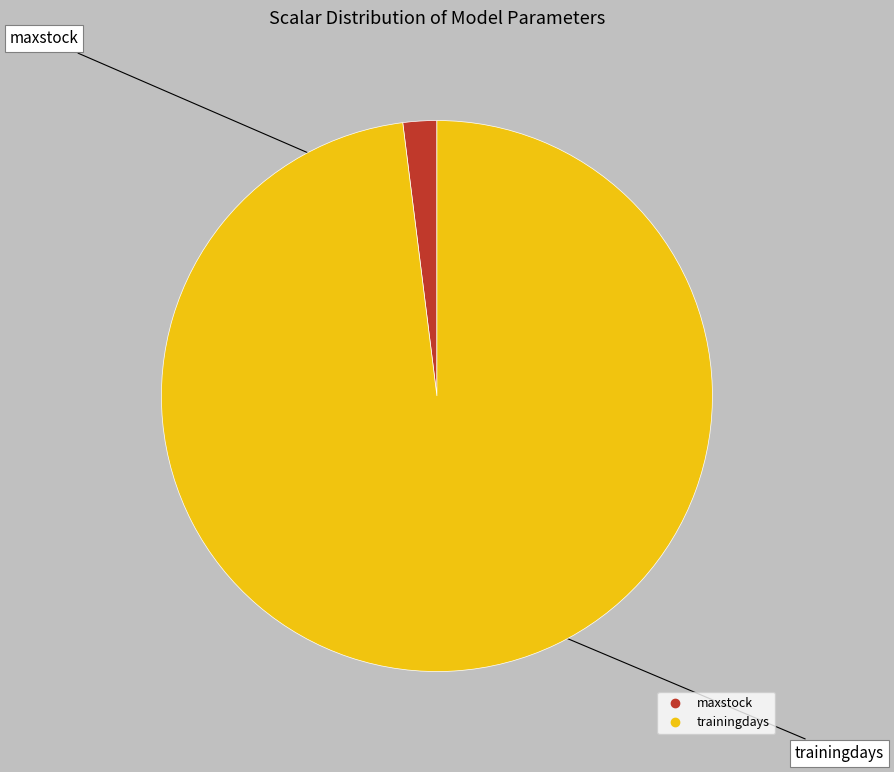

Which category accounts for the majority?

trainingdays